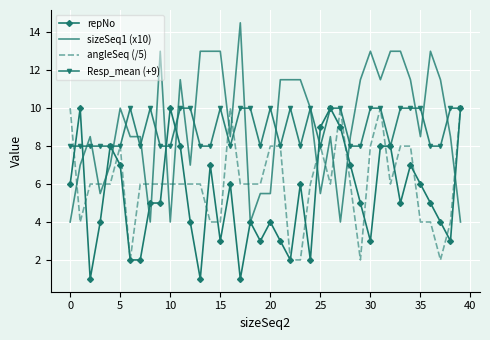

What is the highest value of the Resp_mean (+9) series?

10.0